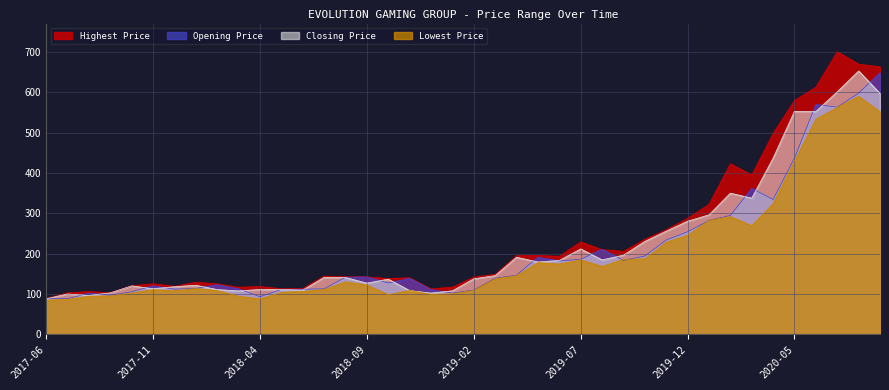

What is the minimum value for Highest Price?

88.5